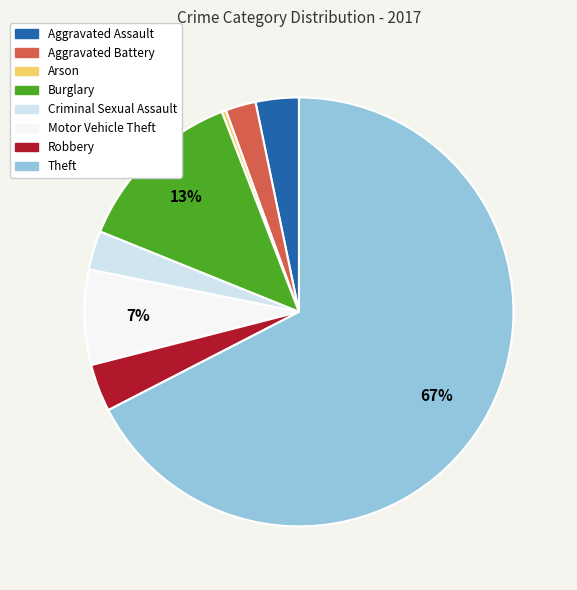

Between Aggravated Battery and Robbery, which is larger?

Robbery